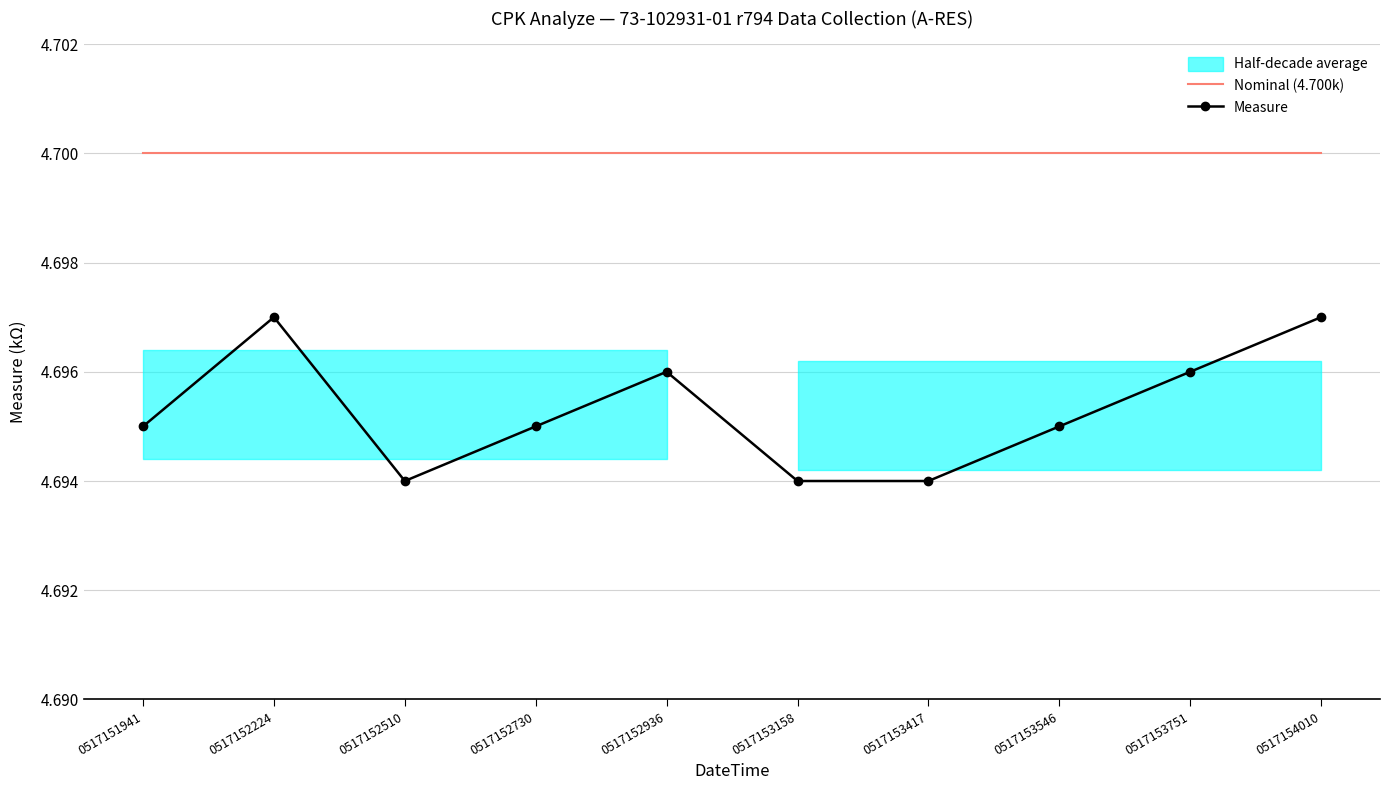

At which label is Measure closest to 4?

0517152510